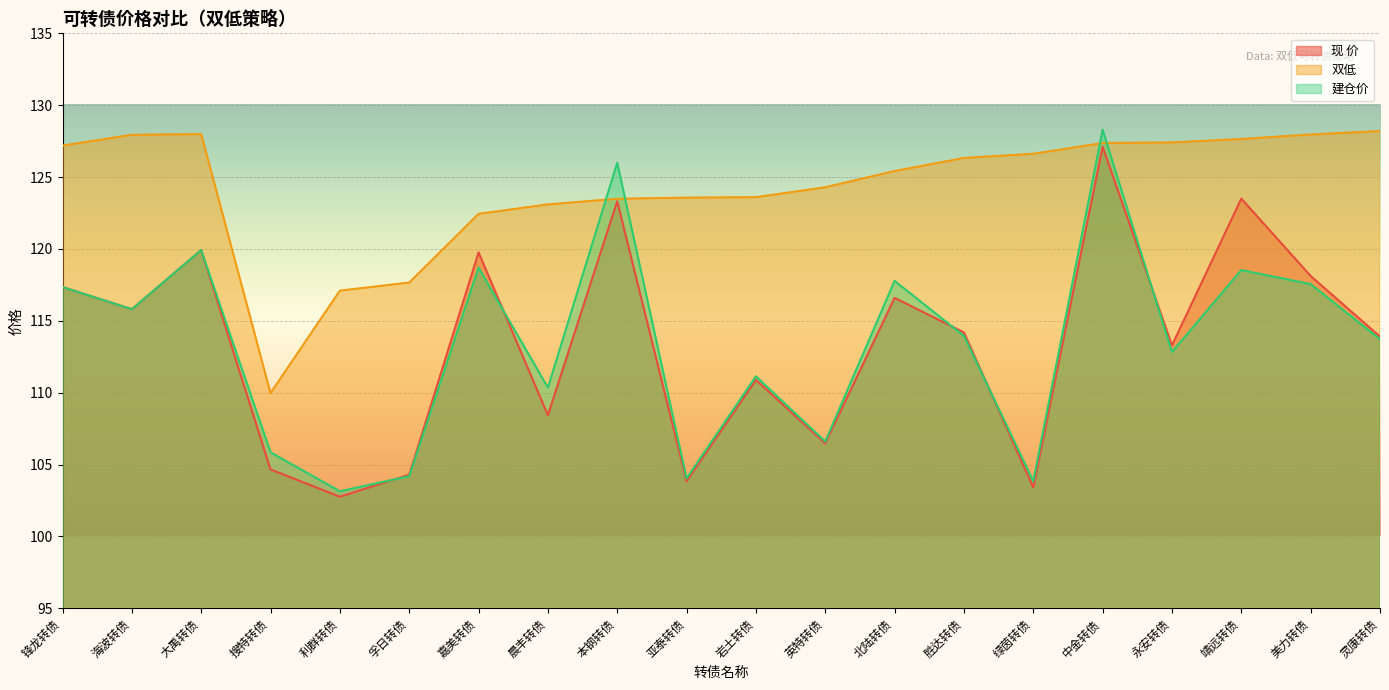

Does the chart display data point markers on the line(s)?

No